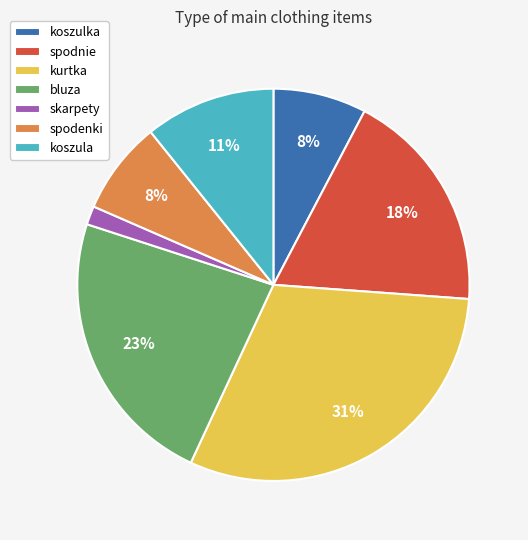

Which has a higher value, spodnie or bluza?

bluza